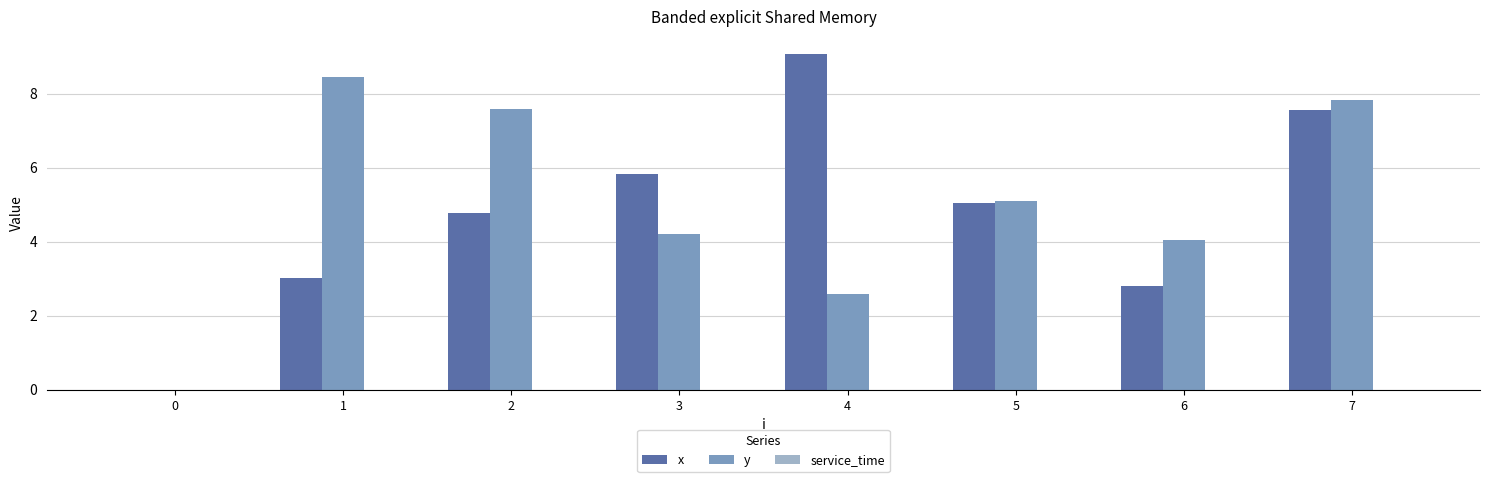

Are the bars grouped side by side (vs. stacked)?

Yes